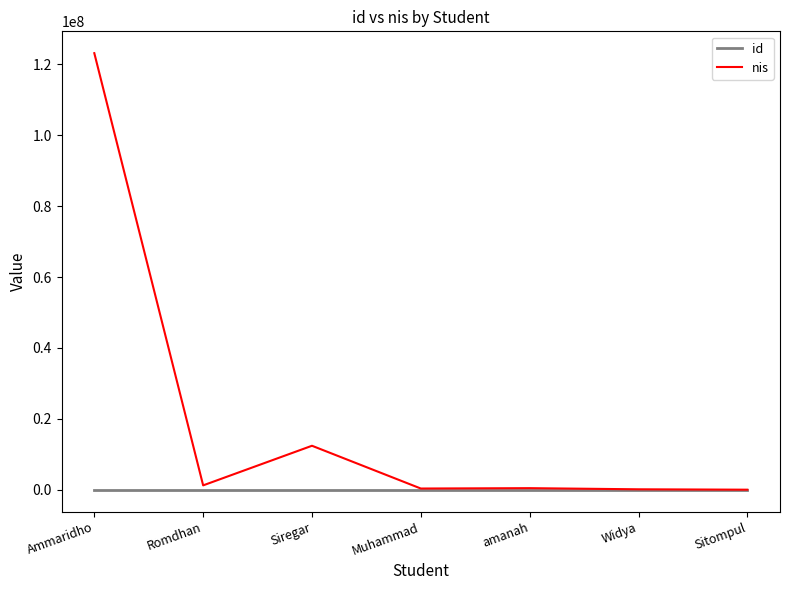

How many categories are shown in the chart?

7